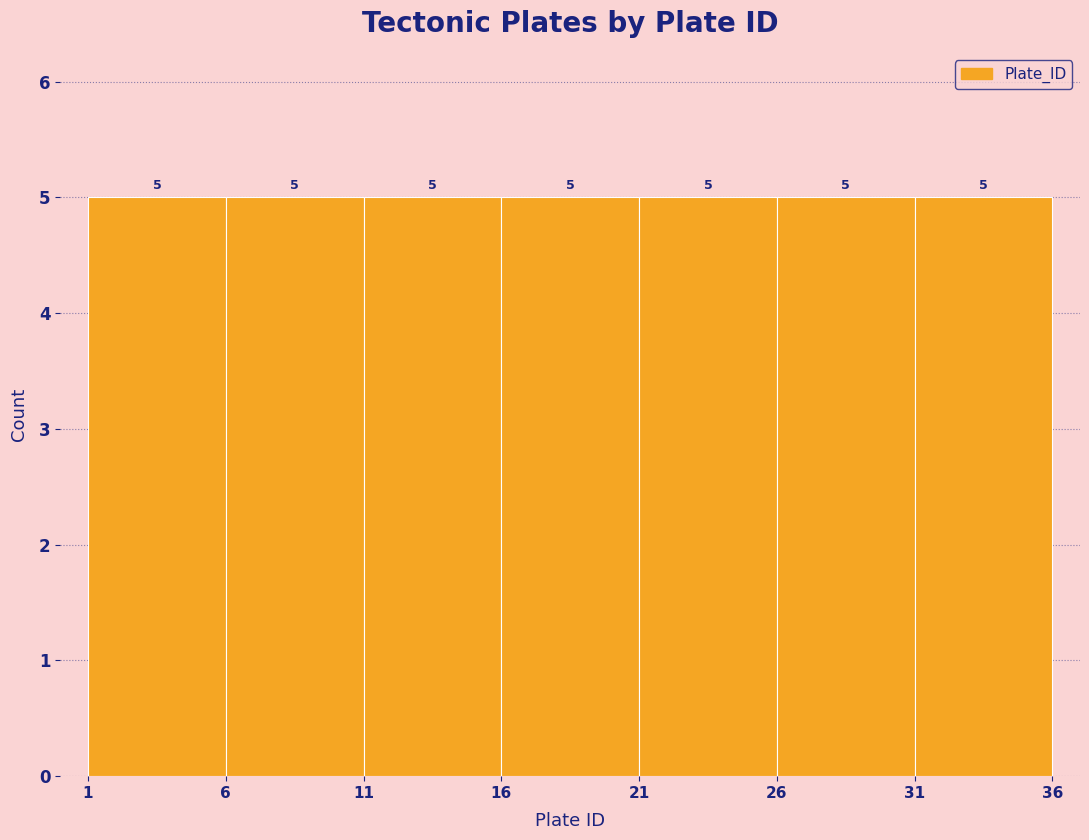

Reading left to right, list every bar in this chart as the range it spans on the x-axis followed by its height.

1 to 6: 5
6 to 11: 5
11 to 16: 5
16 to 21: 5
21 to 26: 5
26 to 31: 5
31 to 36: 5